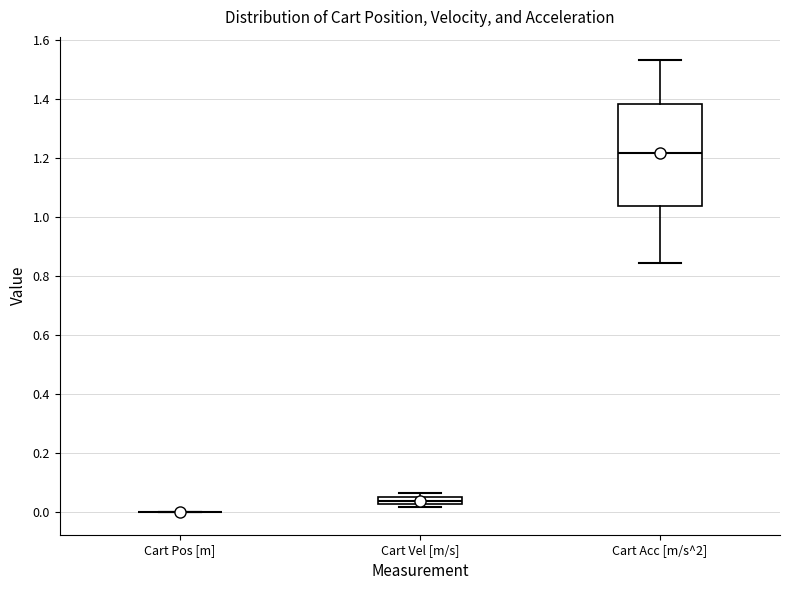

Which box is the tallest, from its lower edge to its upper edge?

Cart Acc [m/s^2]